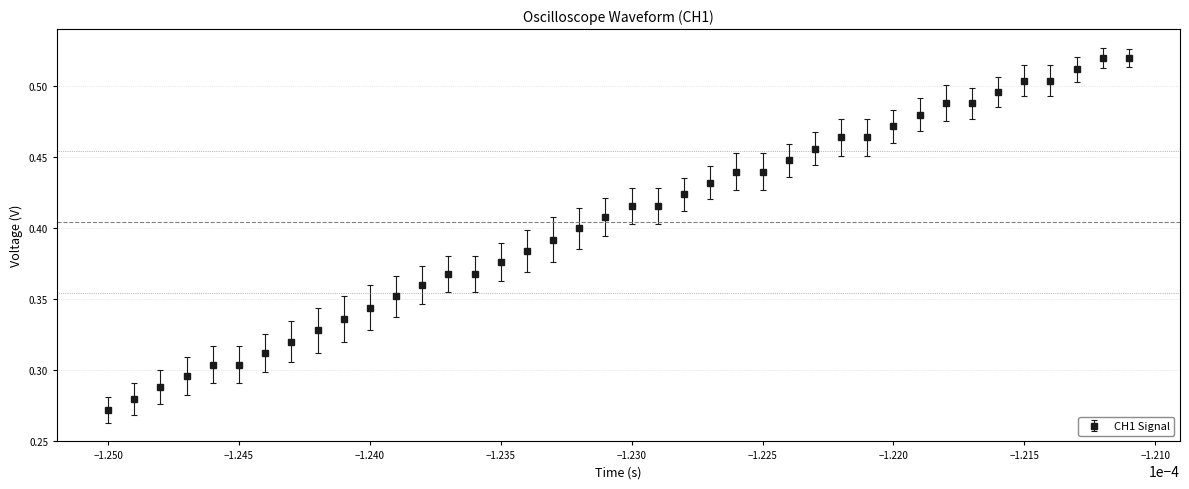

Count the values in the range 0 to 1.

40